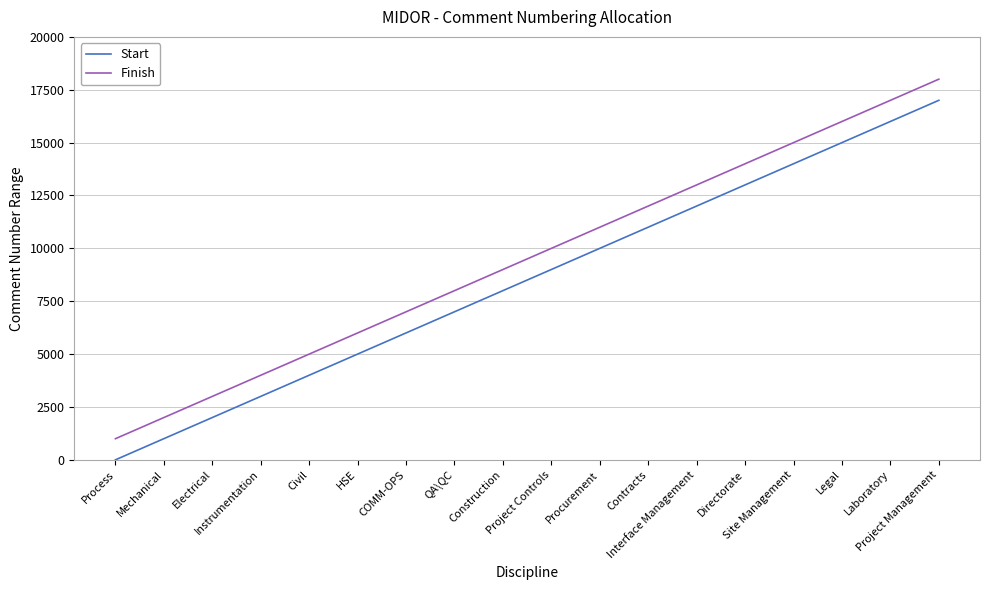

True or false: Finish and Start intersect in this chart.

False